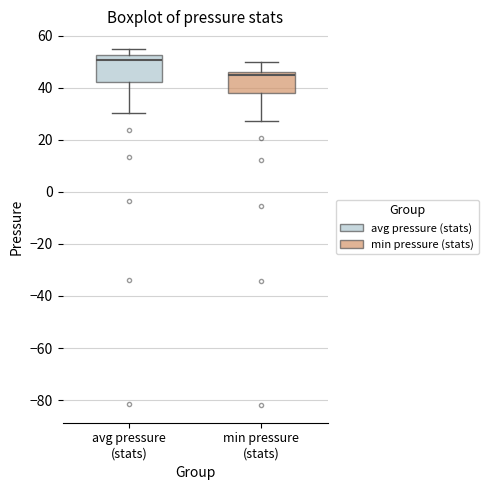

Where does the median line of the box for min pressure (stats) sit on the y-axis? The values are not printed on the chart, so give them approximately, as read against the axis.

44